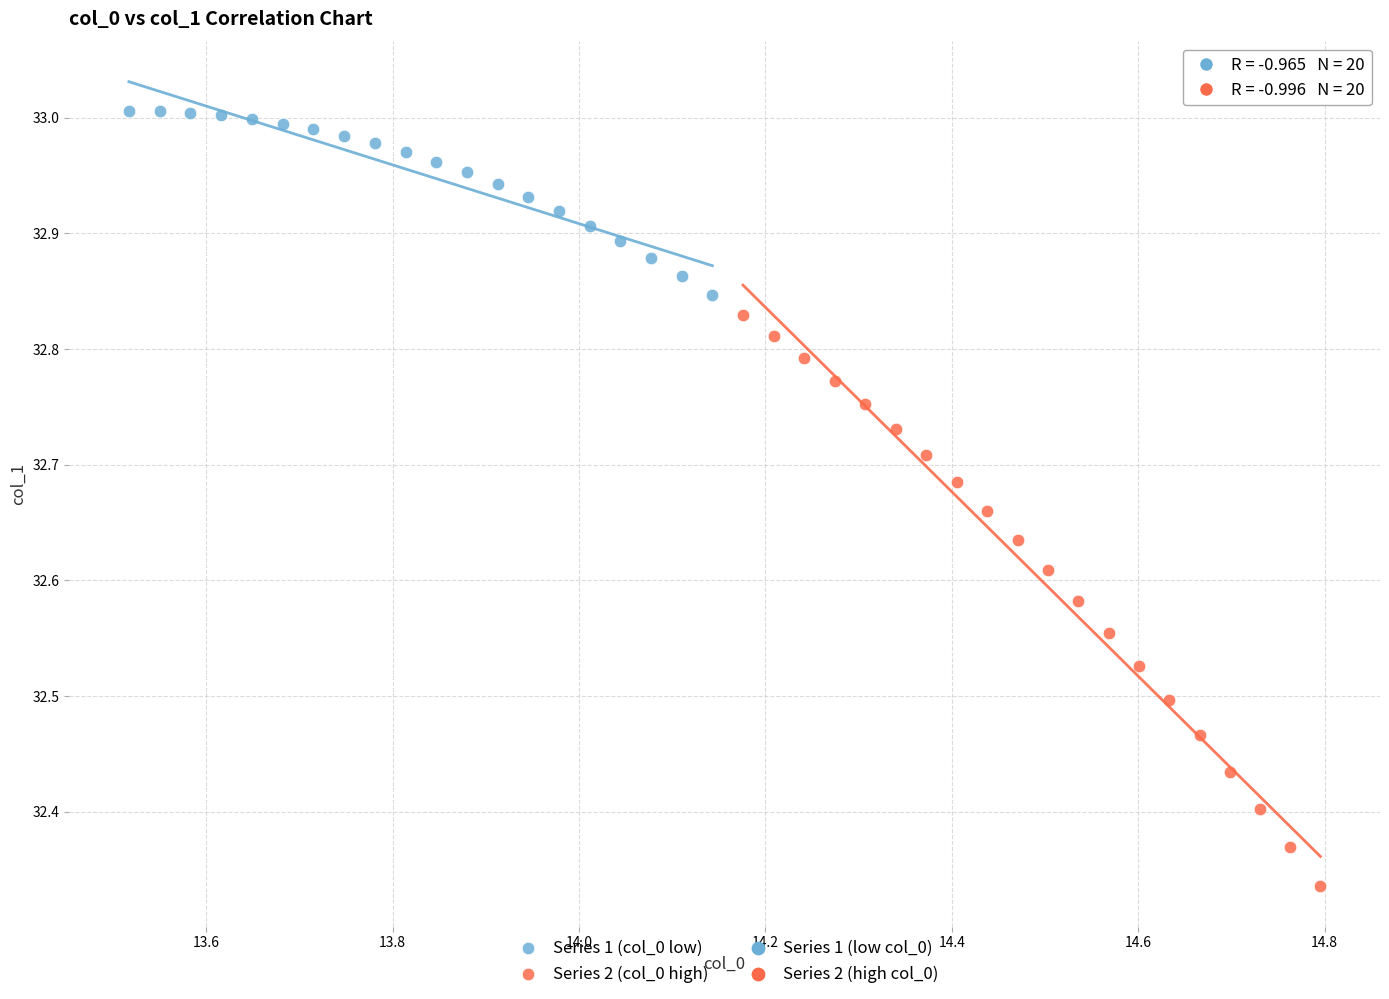

Which series contains the lowest Y value?

Series 2 (col_0 high)